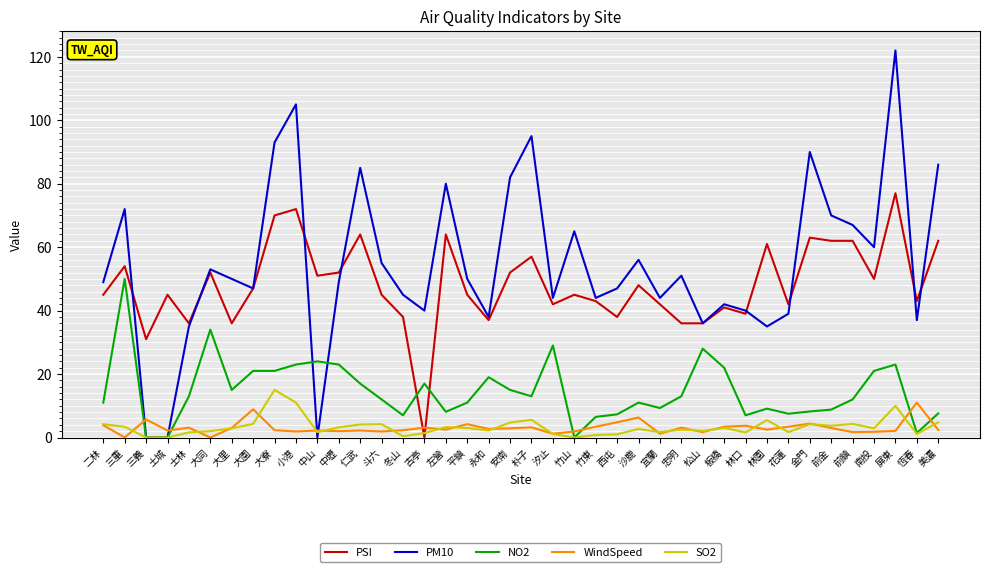

What is the maximum value shown in the chart?

122.0